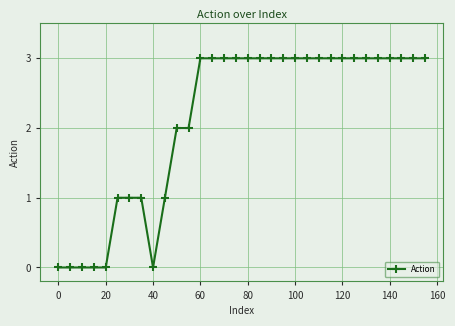

What is the greatest value displayed?

3